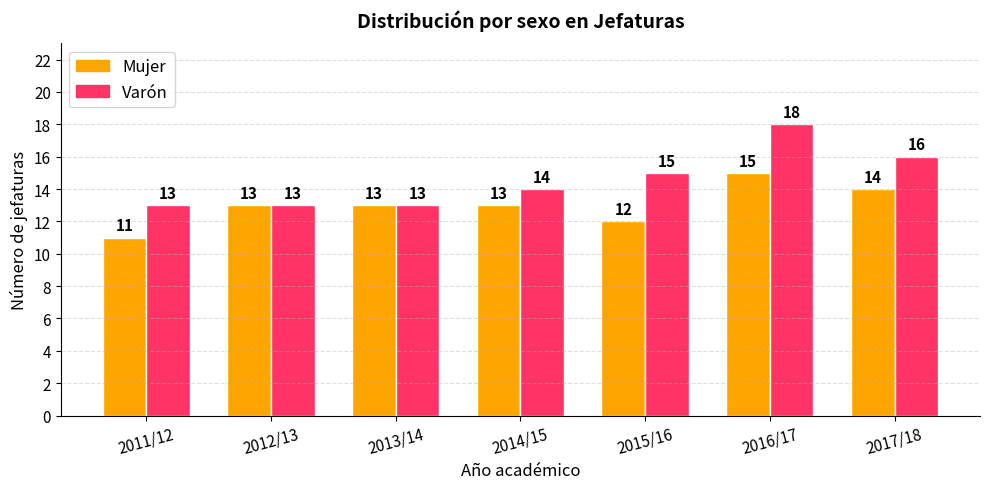

Count the Mujer values in the range 12 to 14.

5